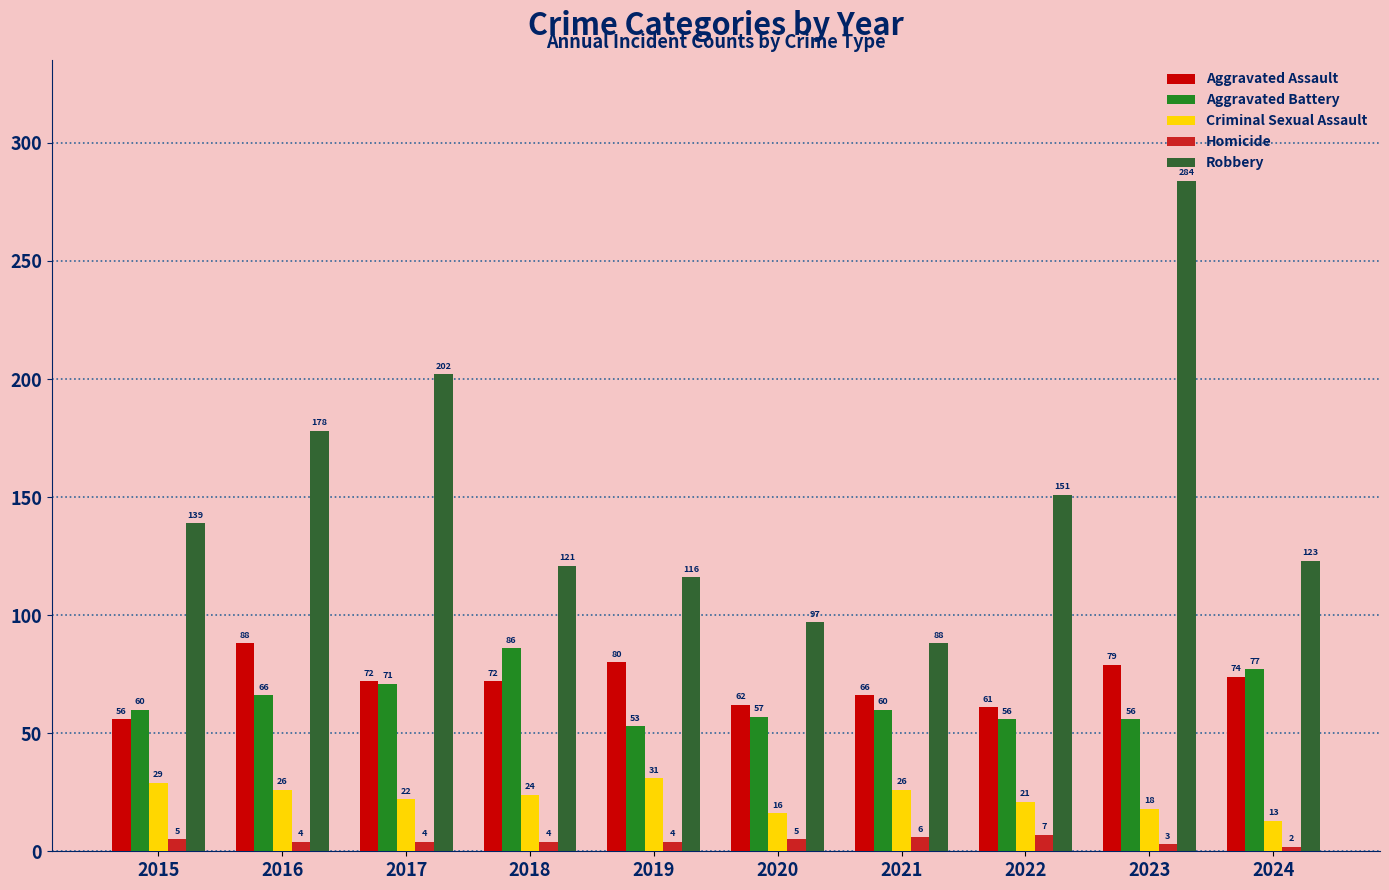

Rank the series at 2022 from highest to lowest value.

Robbery, Aggravated Assault, Aggravated Battery, Criminal Sexual Assault, Homicide